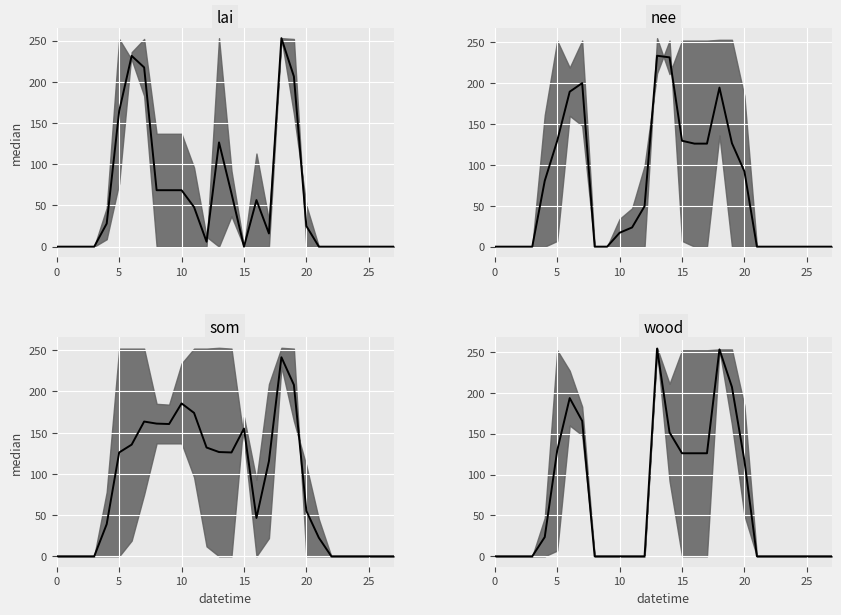

How many series are shown in this chart?

4